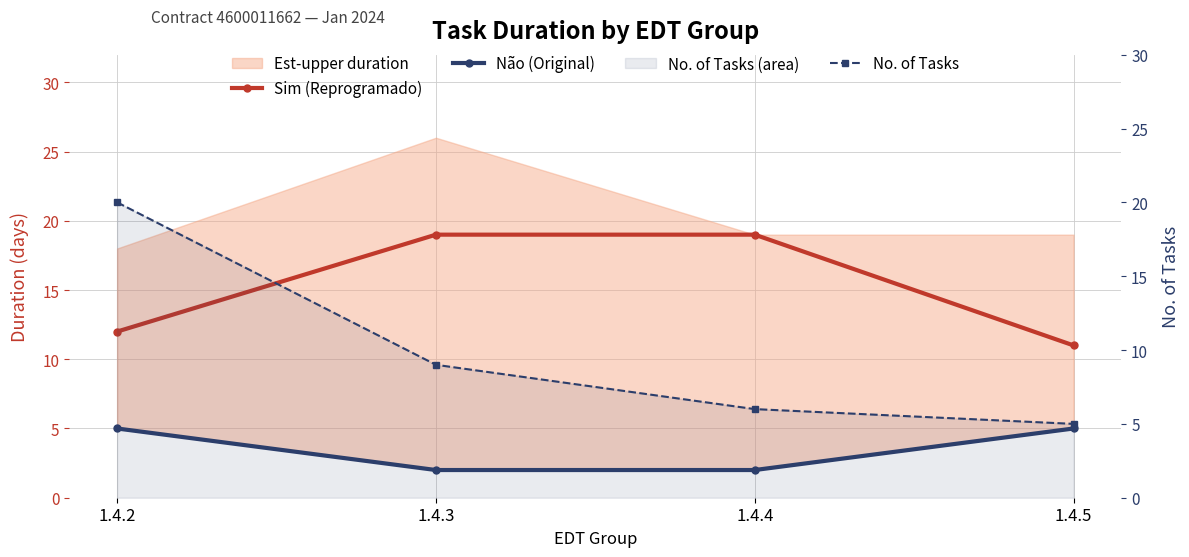

The value of Sim (Reprogramado) at 1.4.2 is 12. True or false?

True